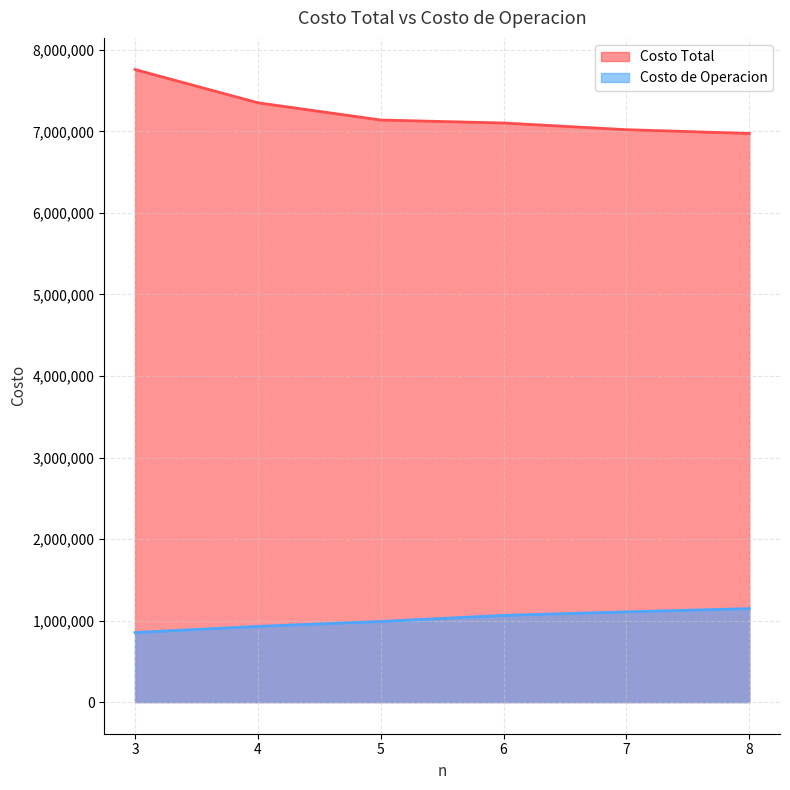

What is the maximum value for Costo Total?

7759597.6